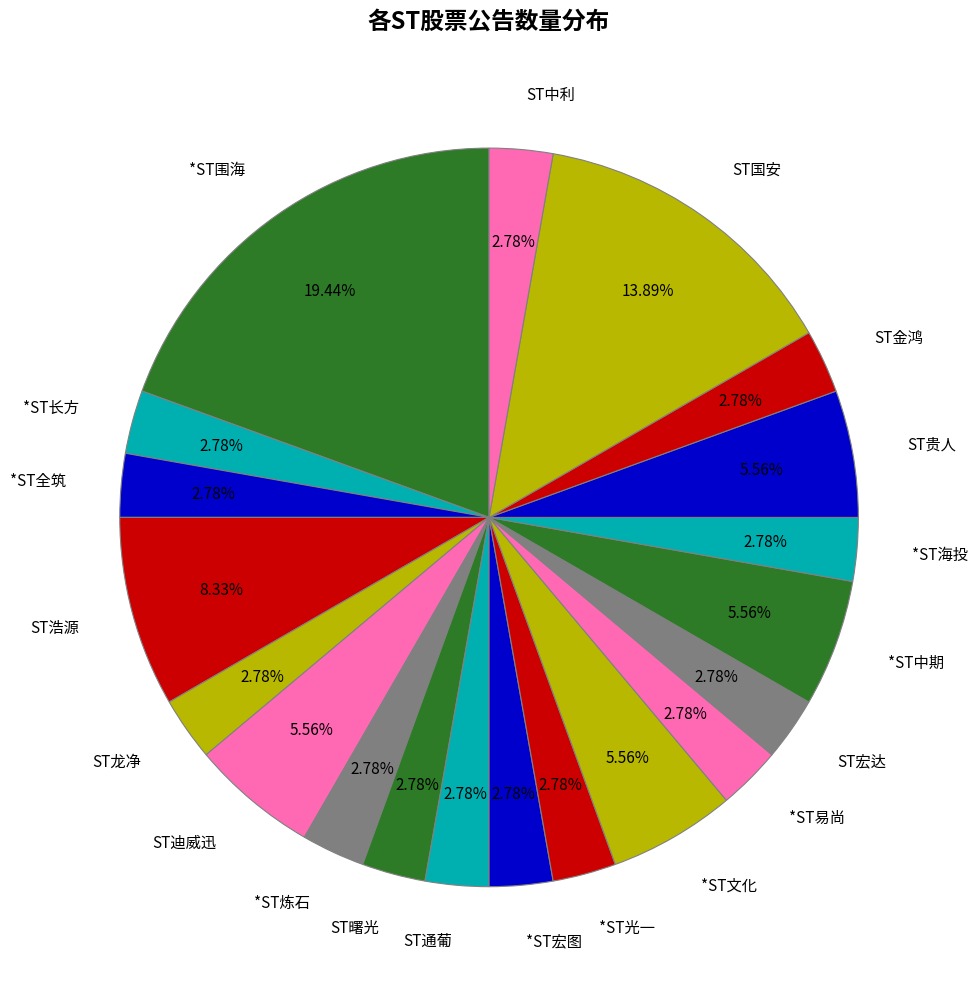

Combined, do ST国安 and ST金鸿 account for over 50%?

No